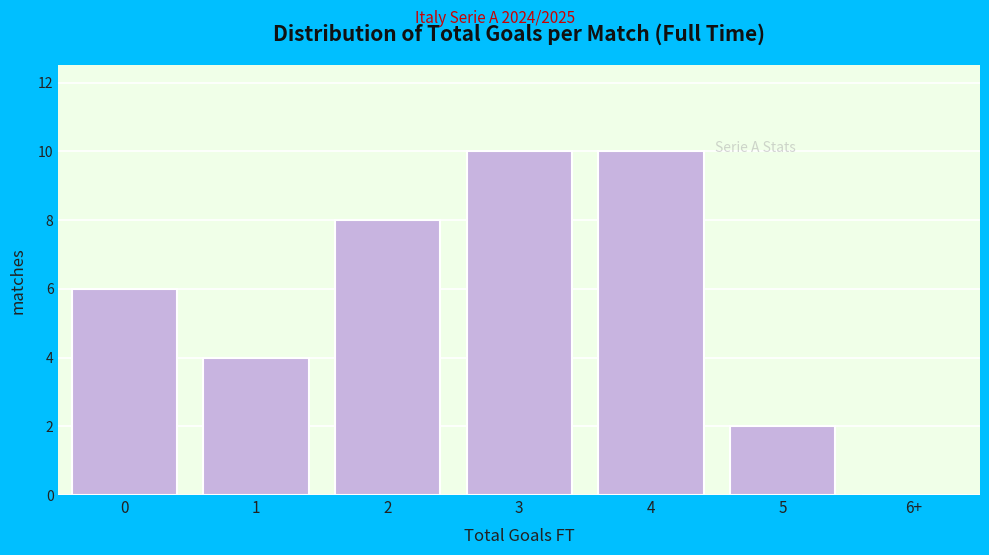

Reading right to left, extract all data points from this chart.

6+=0	5=2	4=10	3=10	2=8	1=4	0=6